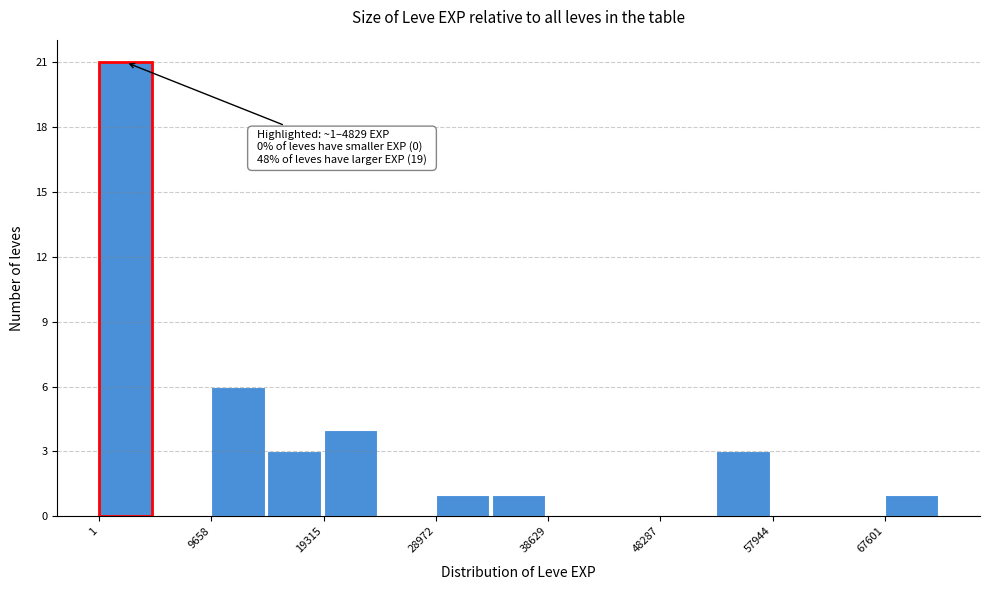

Over which range of the x-axis is the bar tallest?

0 to 5000